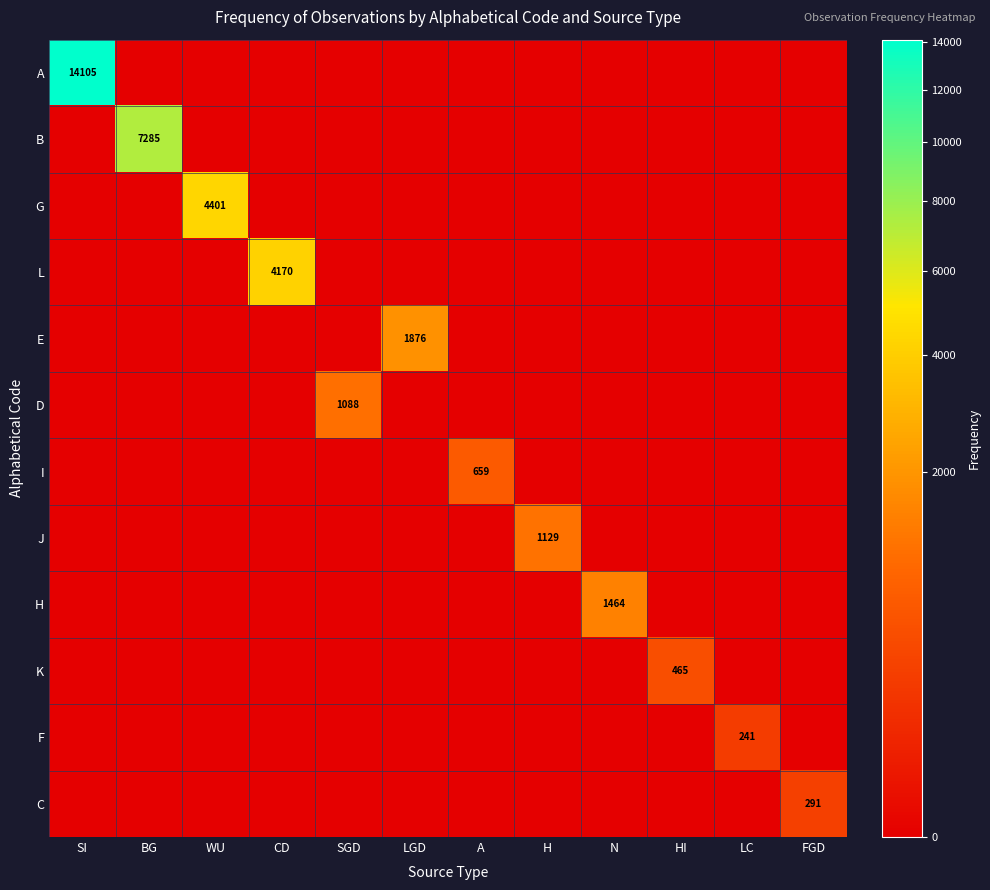

Is it true that D equals 1513 at SGD?

False